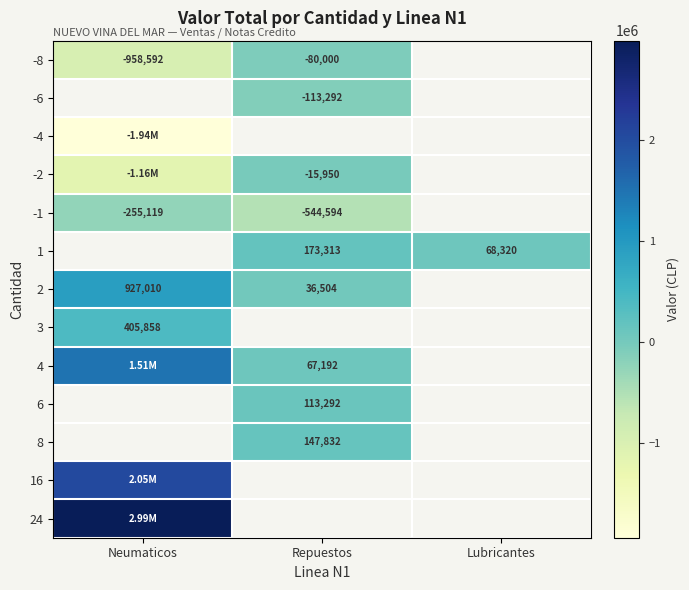

At which label does 4 reach its minimum?

Repuestos